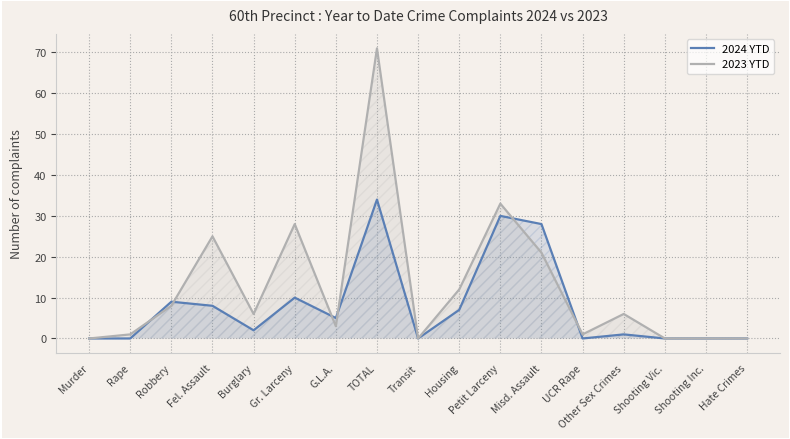

Read the 2024 YTD value at TOTAL, to the nearest 10.

30